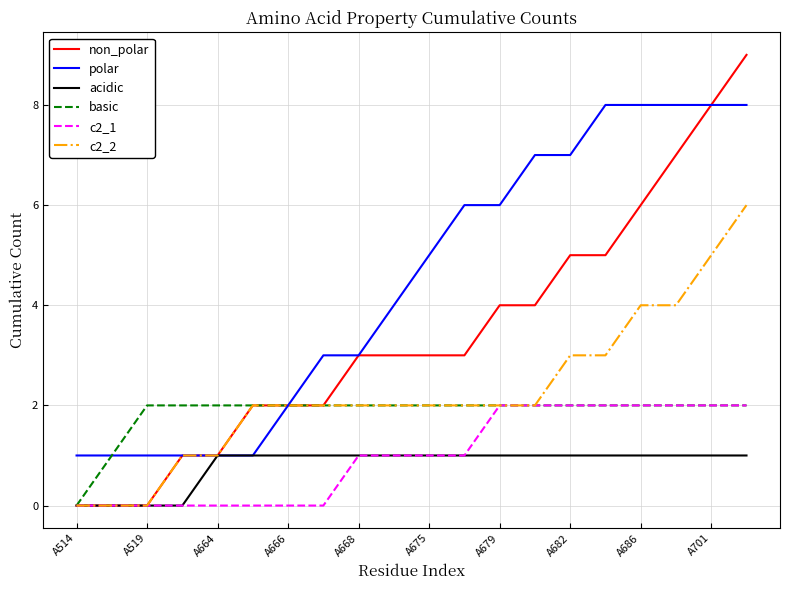

Which series has the widest spread of values?

non_polar